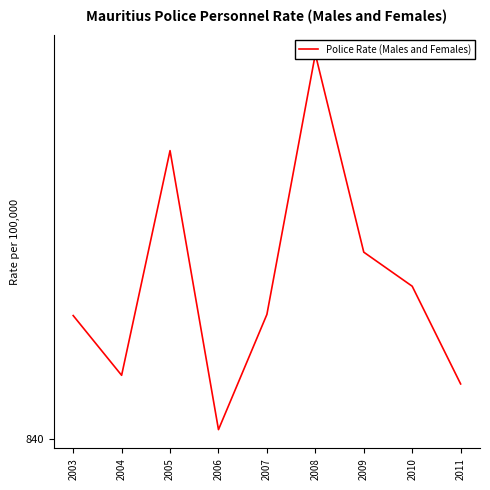

Is this an area chart (filled region under the line)?

No